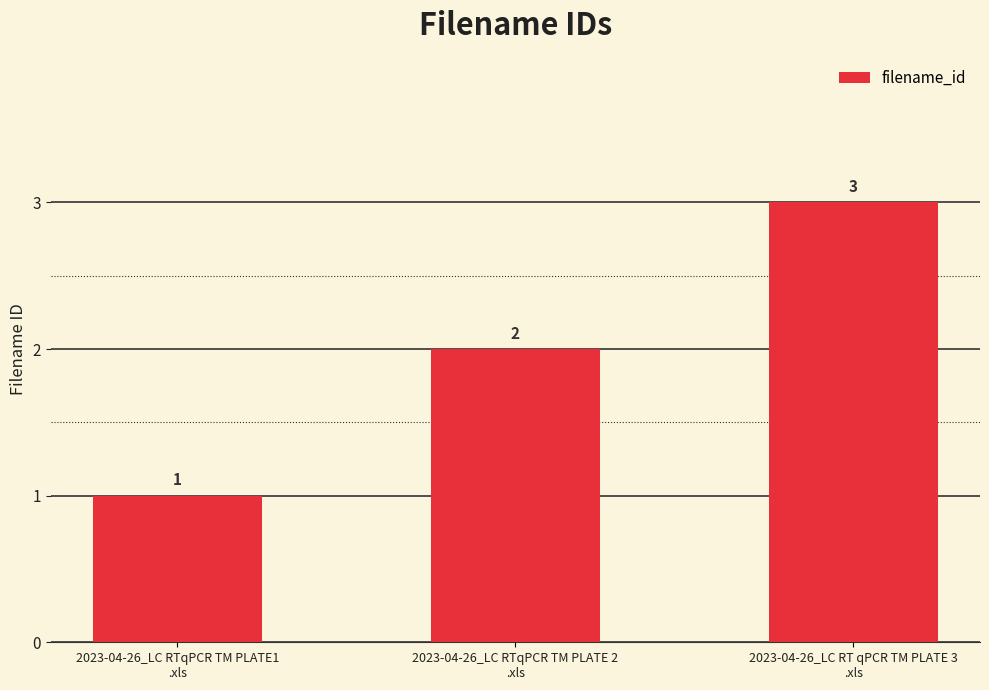

What is the change in value from 2023-04-26_LC RTqPCR TM PLATE1
.xls to 2023-04-26_LC RT qPCR TM PLATE 3
.xls?

+2